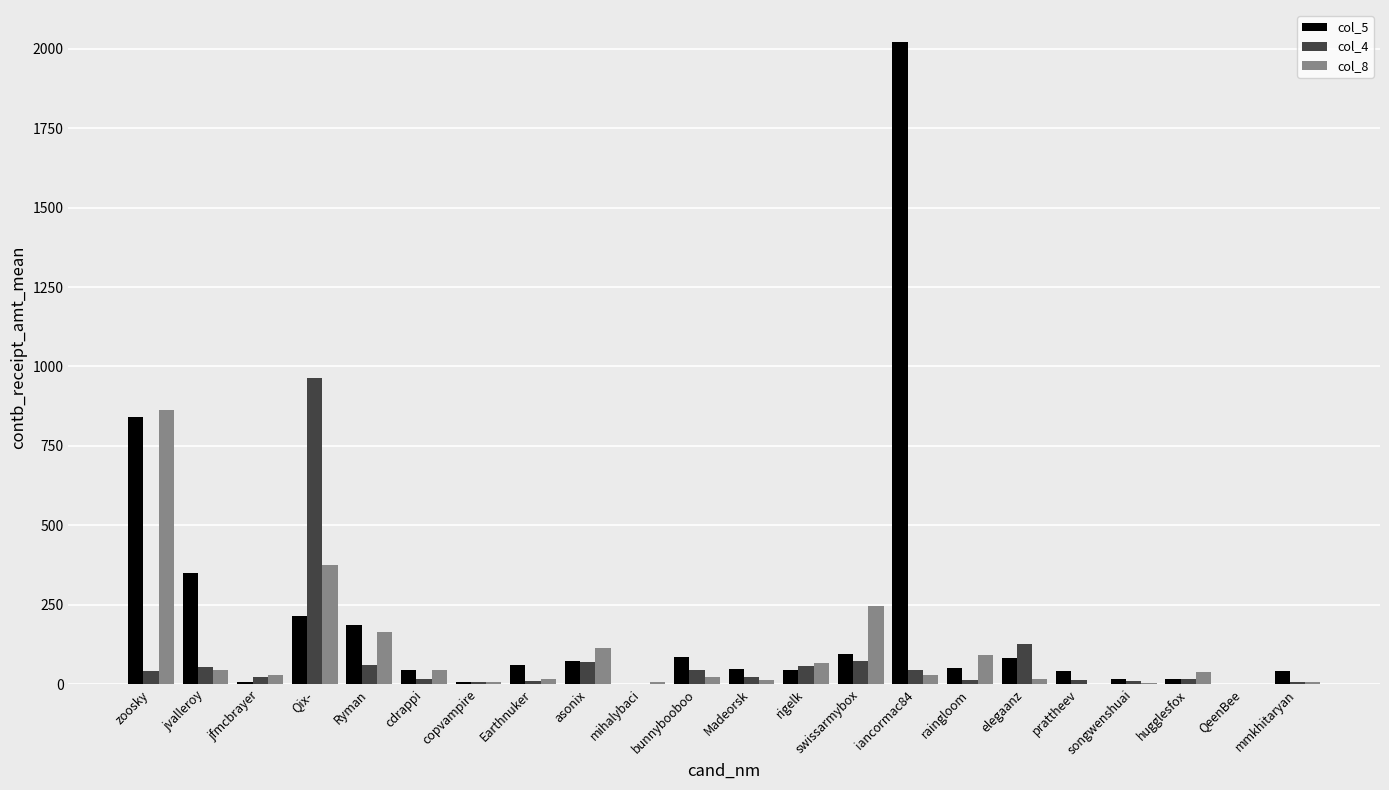

Which series has the largest total across all categories?

col_5